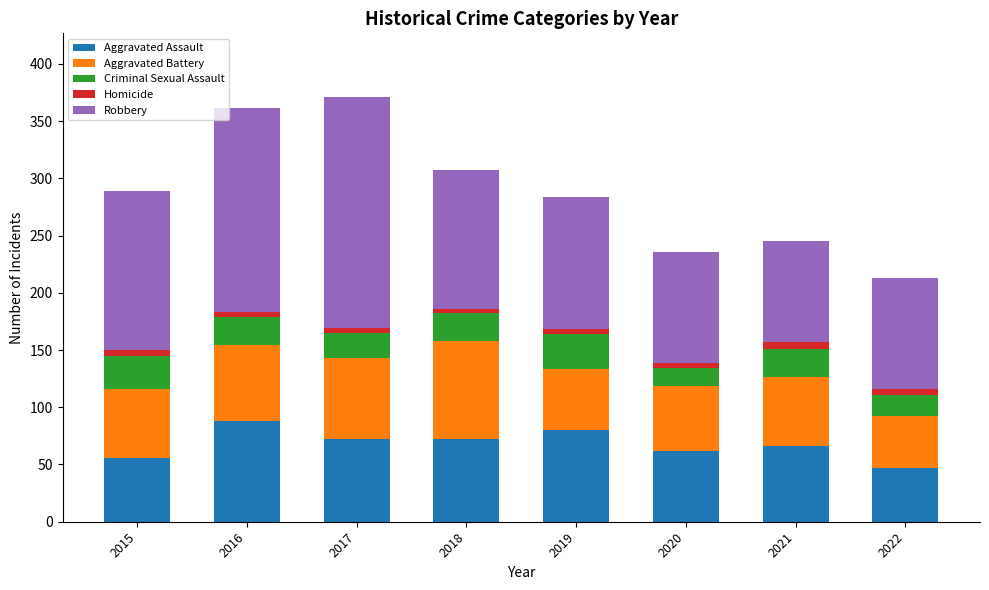

What is the average value of the Aggravated Assault series?

68